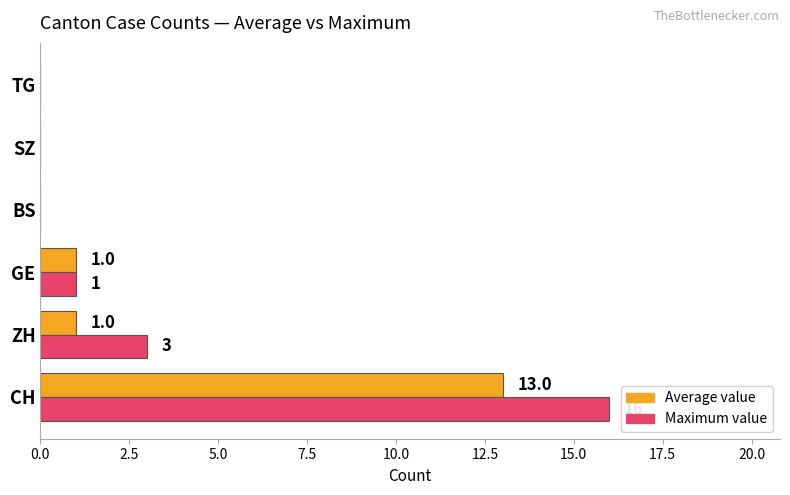

Which label corresponds to the largest value in the chart?

CH